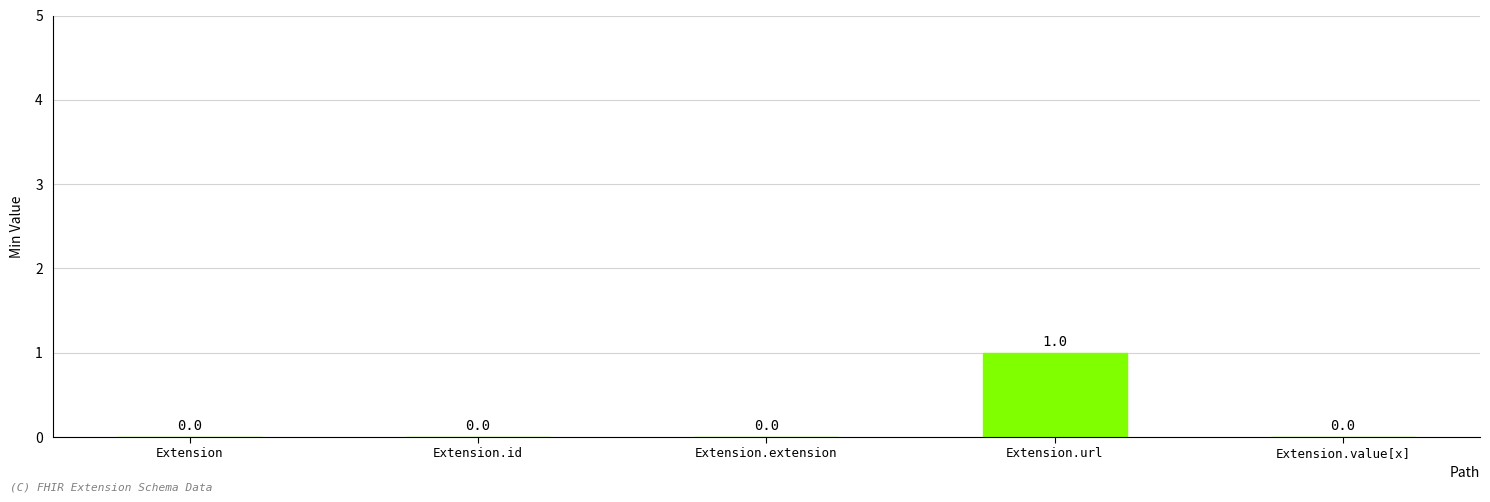

The value at Extension.extension is 0. True or false?

True